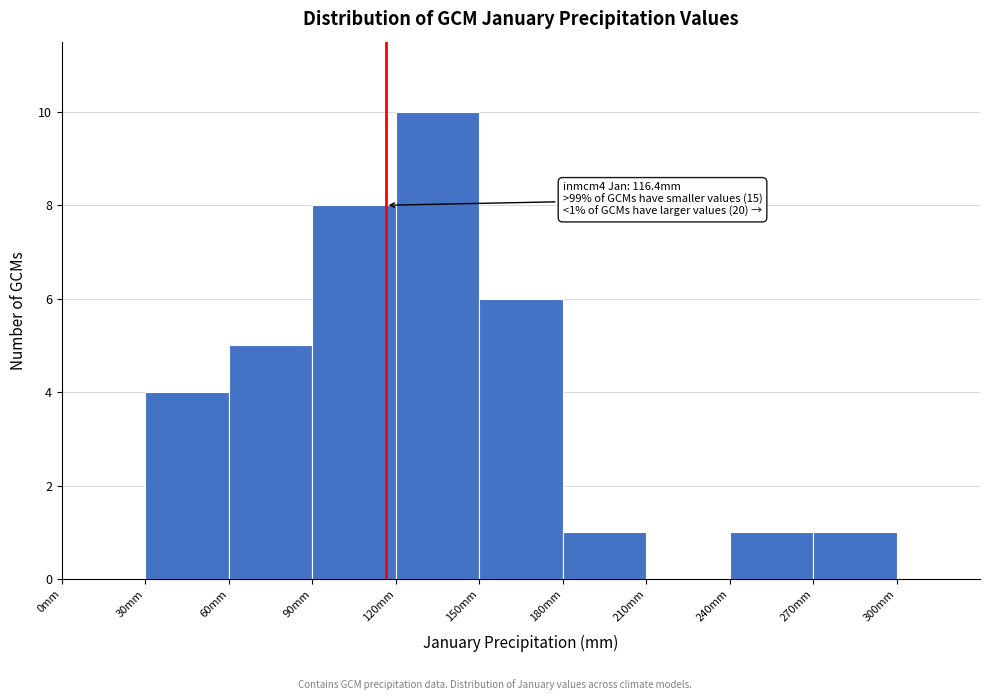

Which range on the x-axis has the tallest bar?

120 to 150